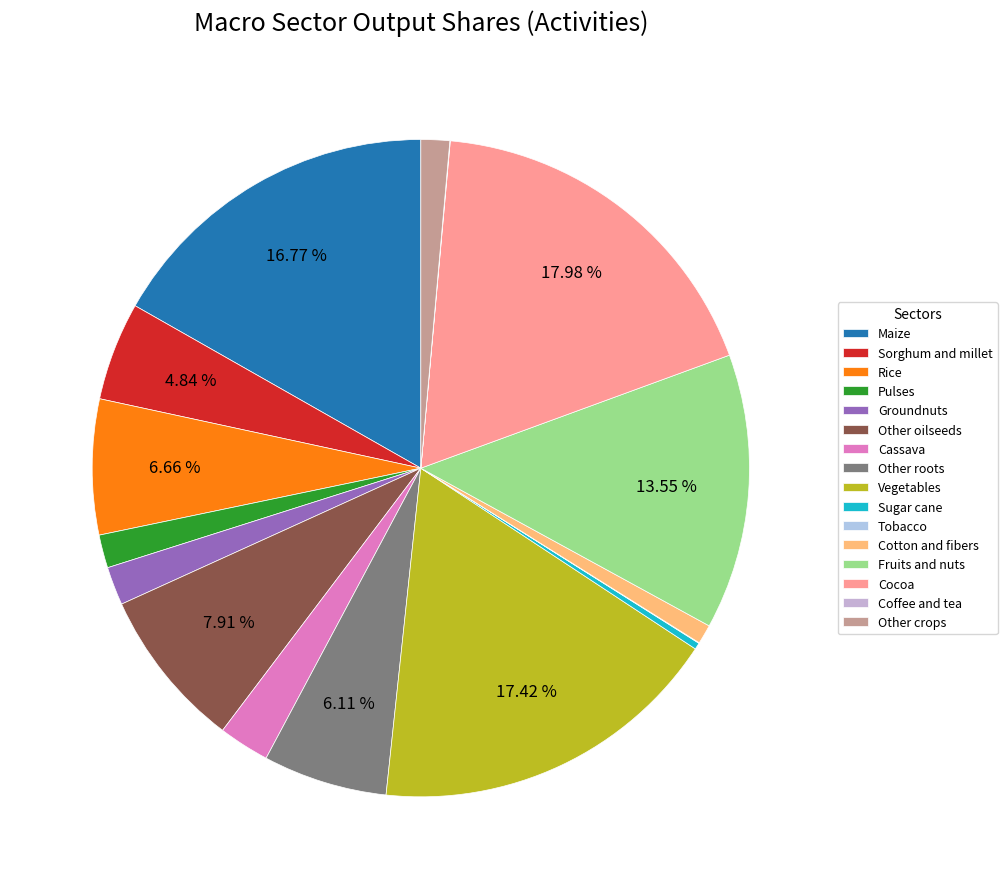

What percentage is the Vegetables slice, to the nearest percent?

17%